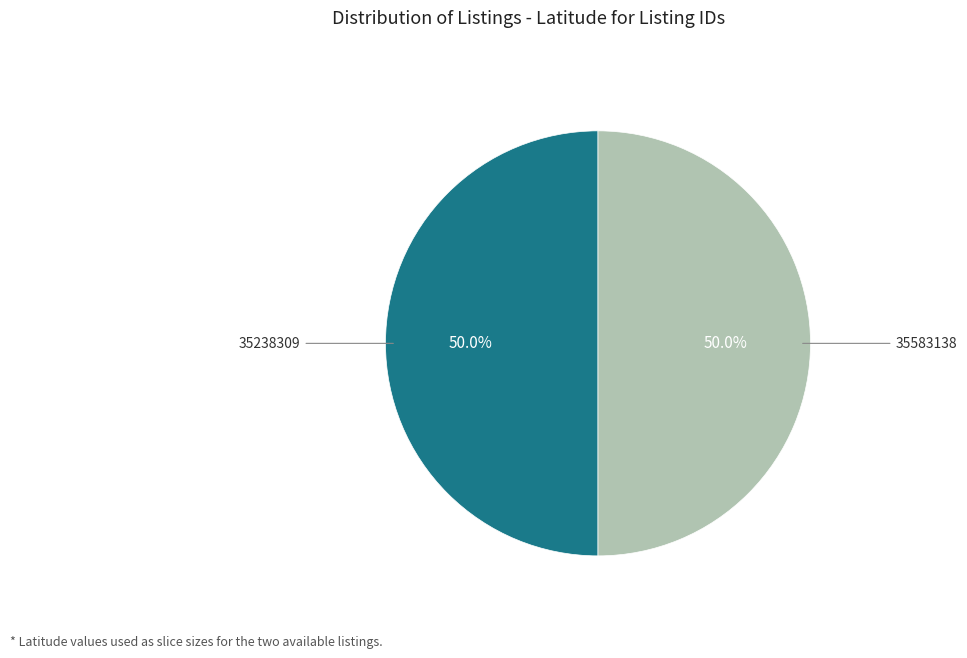

Which category has the biggest portion of the pie?

35583138